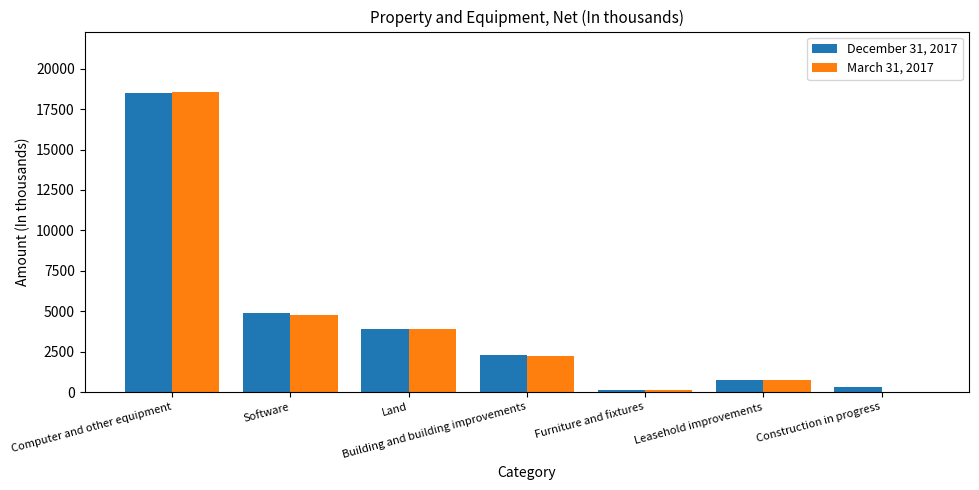

At which category is the sum across all series the highest?

Computer and other equipment